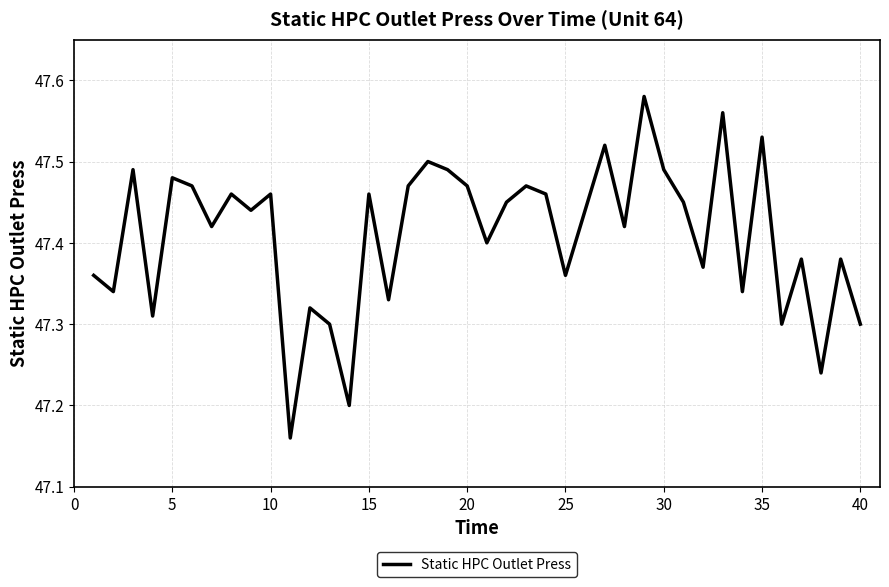

What is the difference between the maximum and minimum values?

0.4